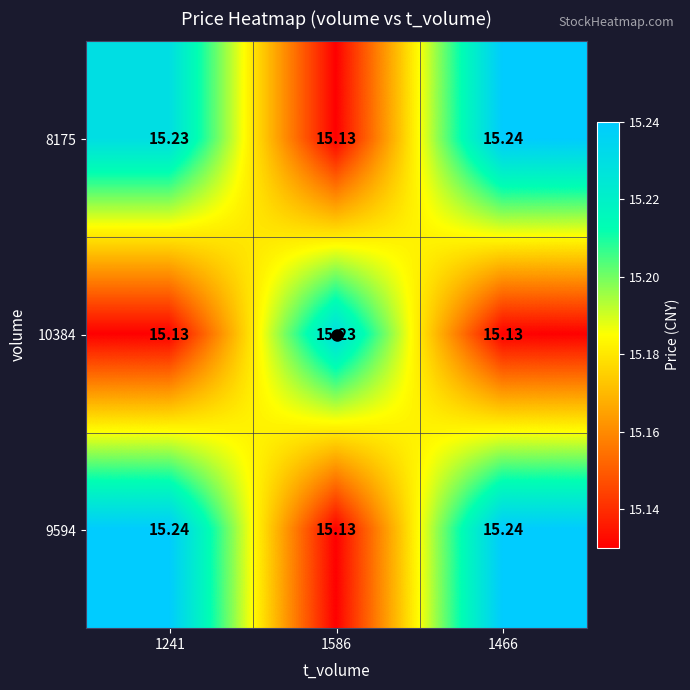

Which series has the largest total across all categories?

9594